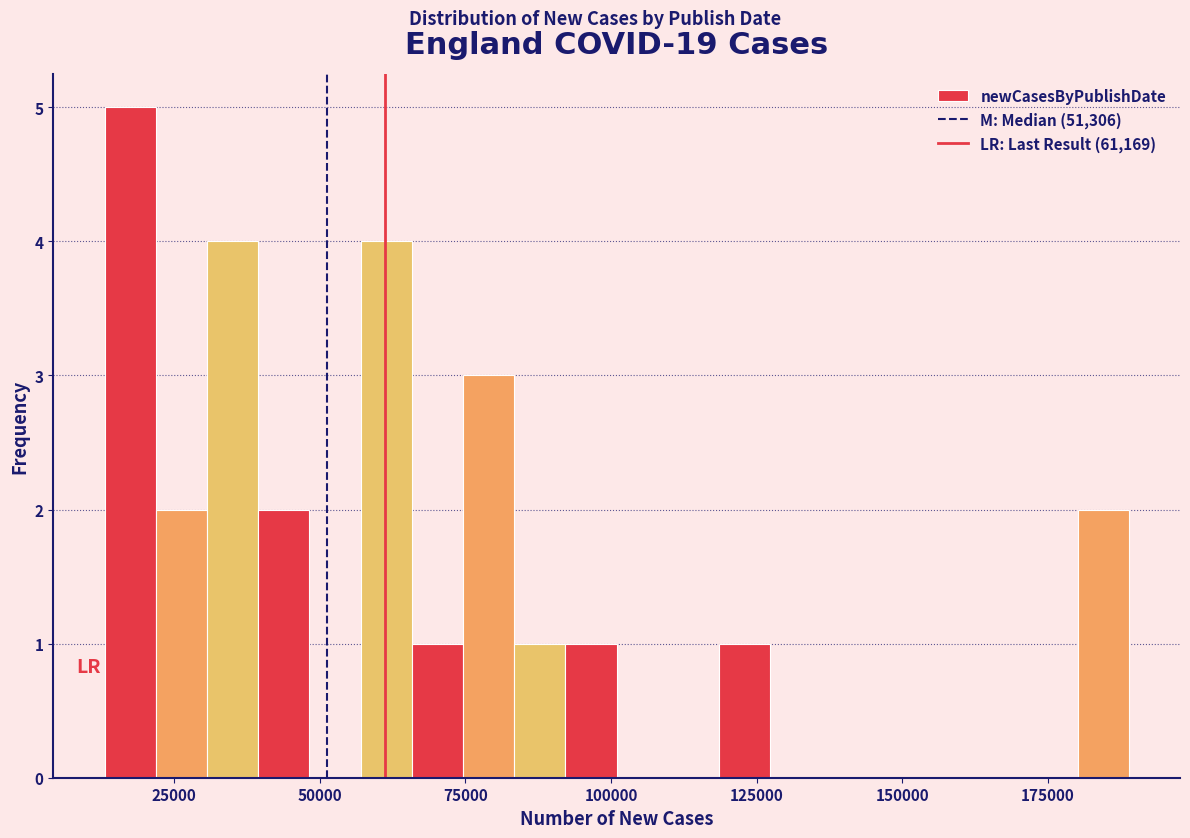

Around what value on the x-axis is the tallest bar? Give the approximate position of its centre, as read against the axis.

15000